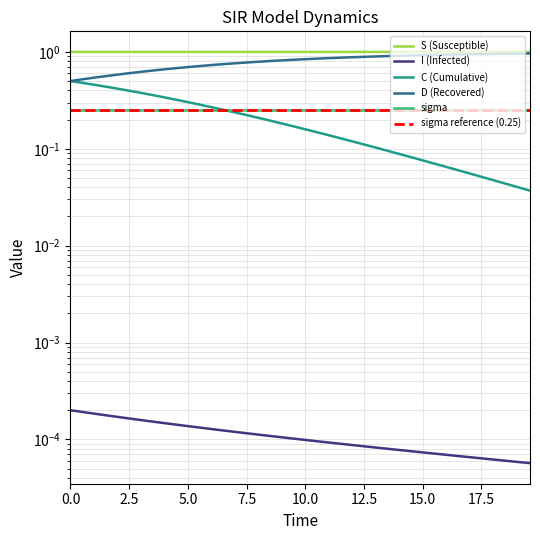

Which series has the widest spread of values?

D (Recovered)